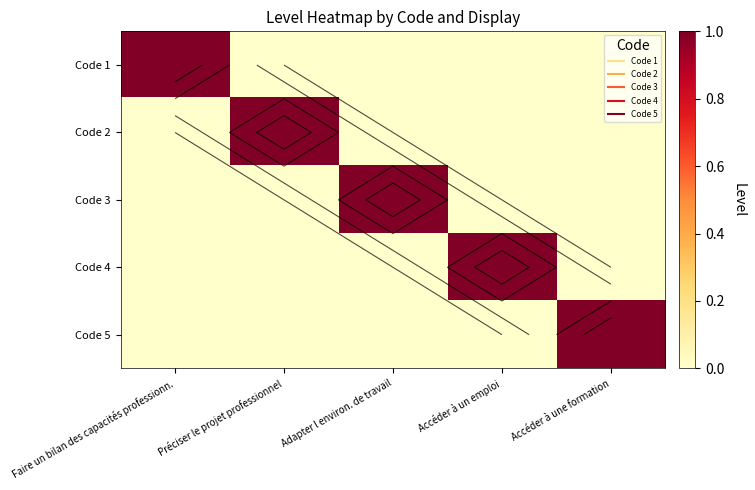

What is the greatest value displayed?

1